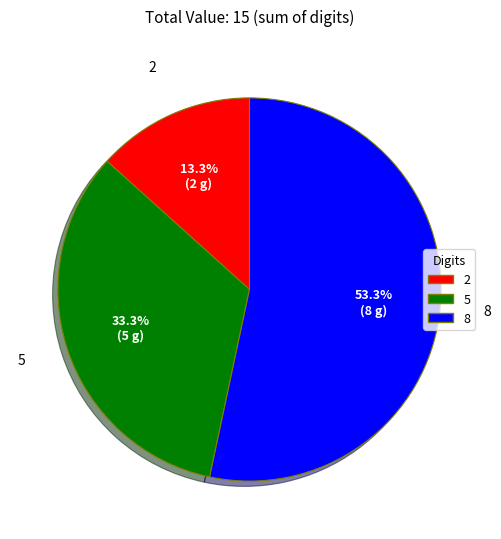

Count the number of slices in the pie.

3